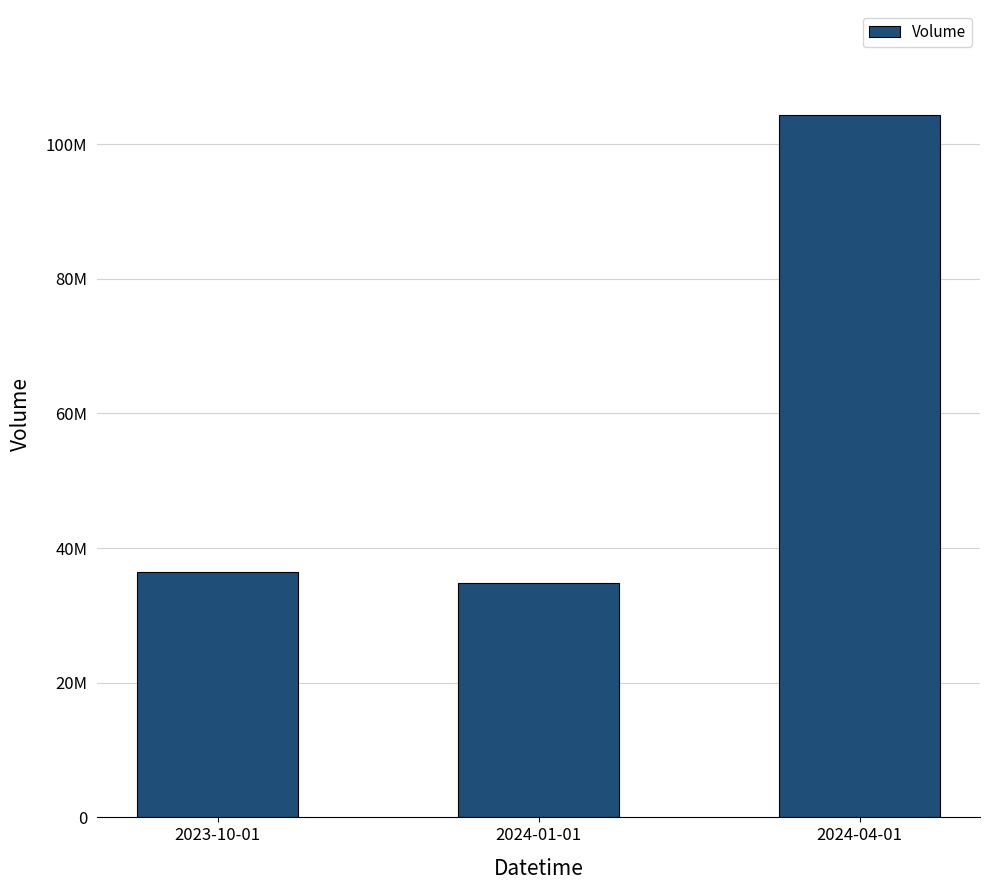

Are the bars grouped side by side (vs. stacked)?

No